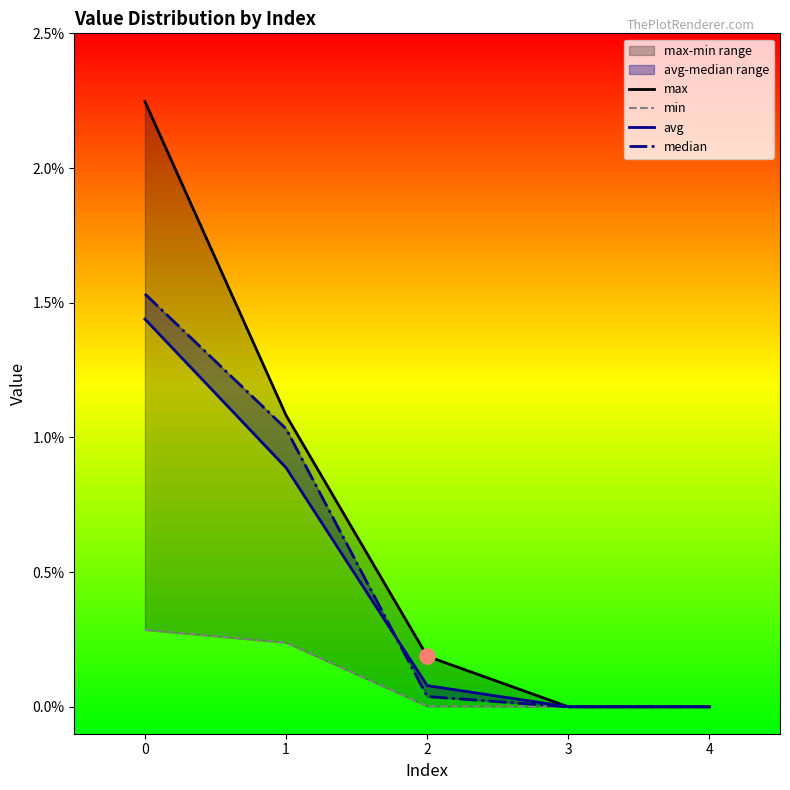

Which series reaches the minimum Y coordinate?

max